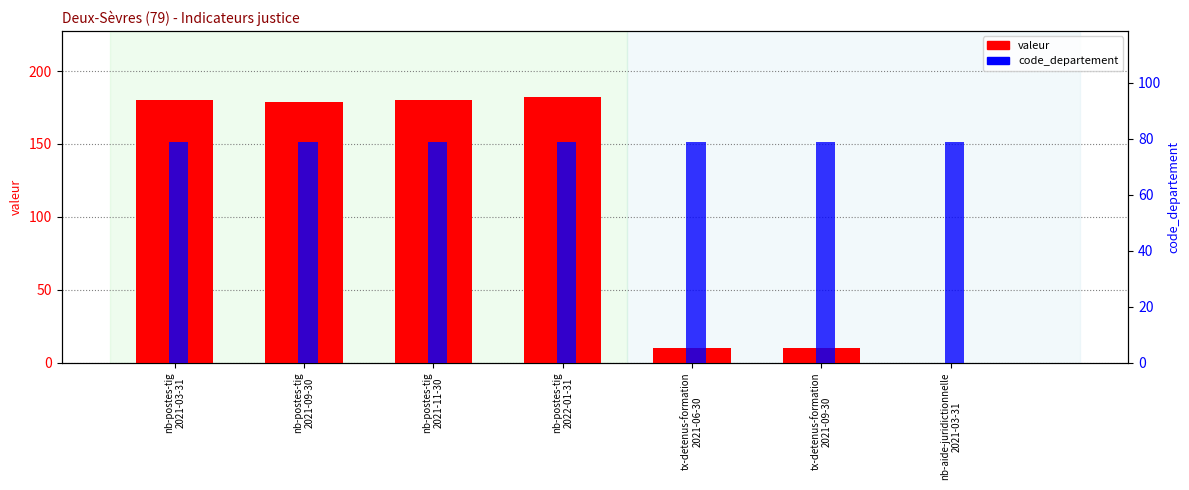

How many bars are there in total?

14